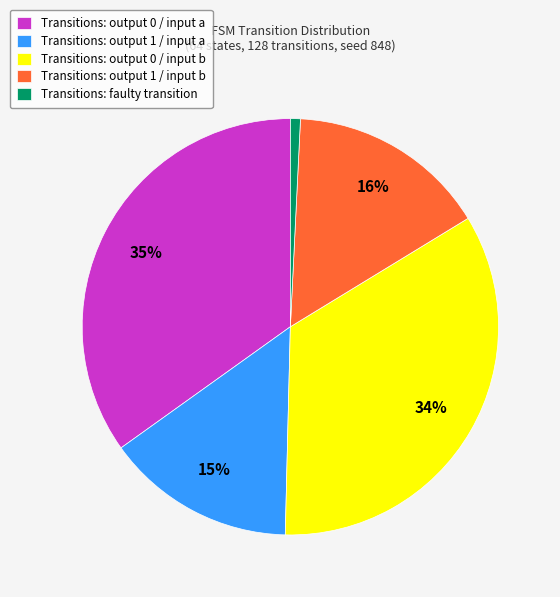

To the nearest percent, what is the difference between the largest and smallest slice percentages?

34%